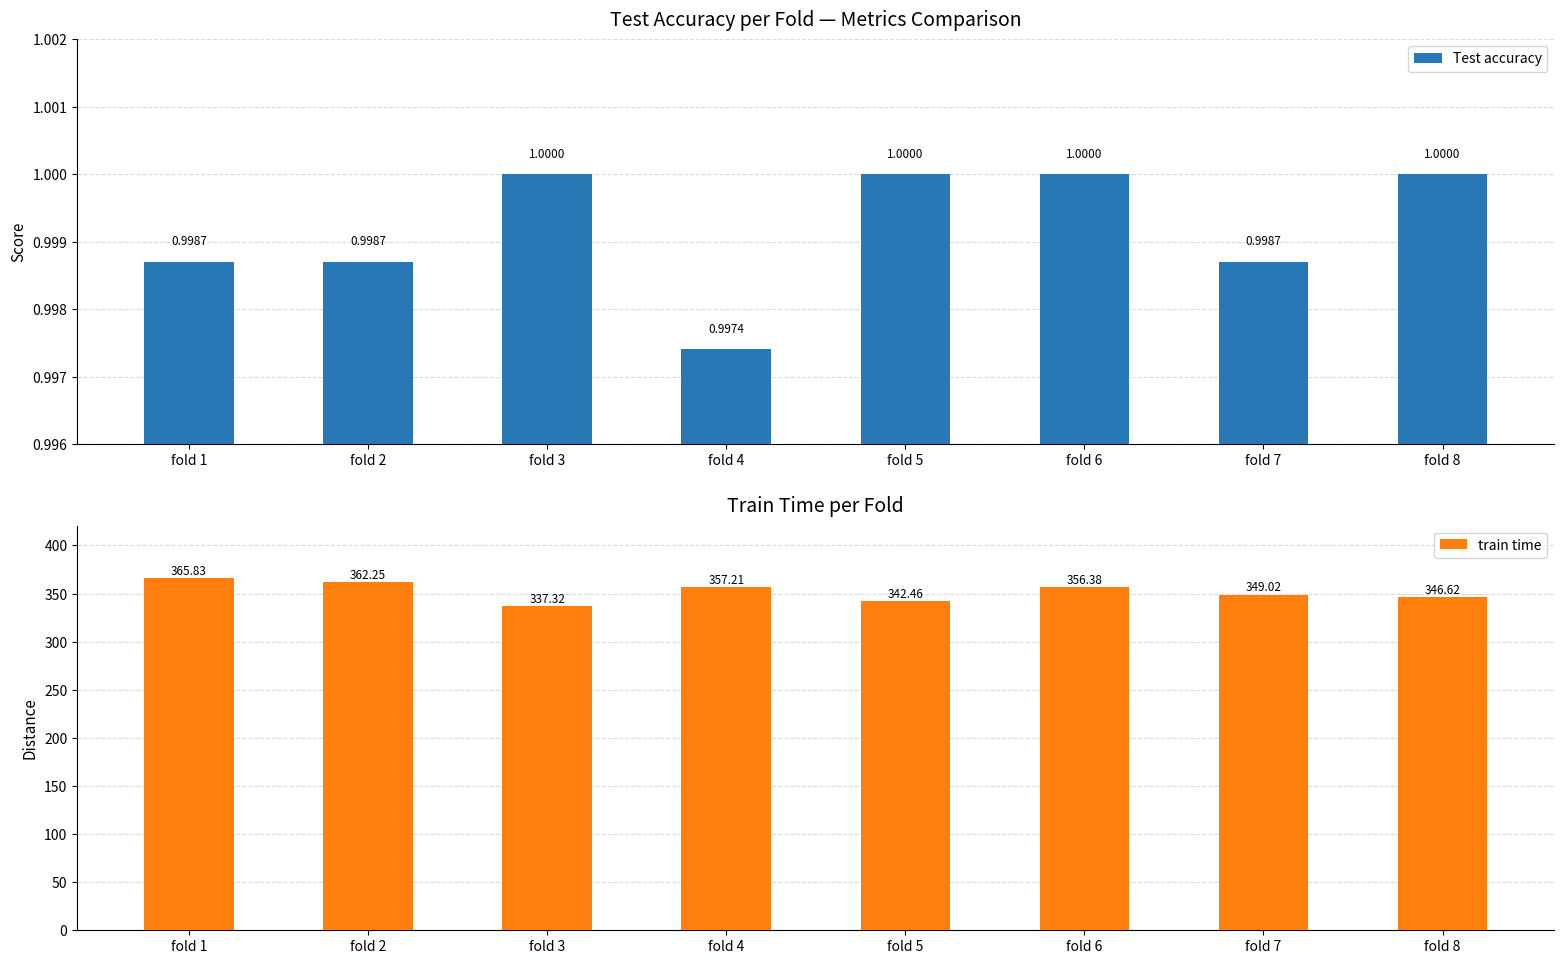

Which category has the lowest value across all series?

fold 4